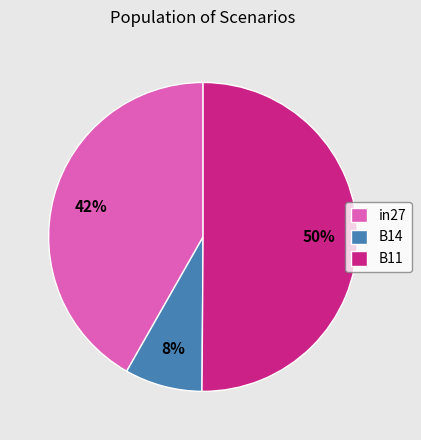

Is the sum of B11 and B14 greater than half?

Yes